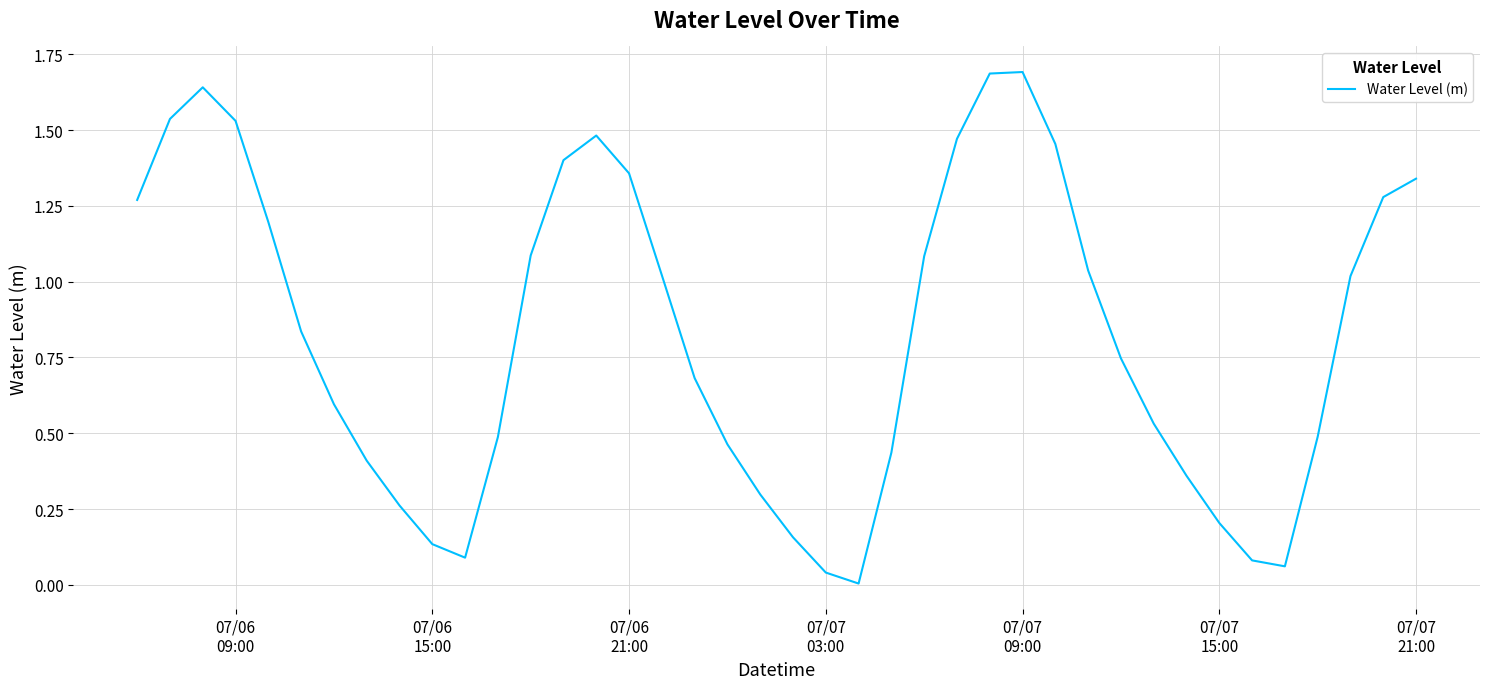

What is the difference between the maximum and minimum values?

1.7